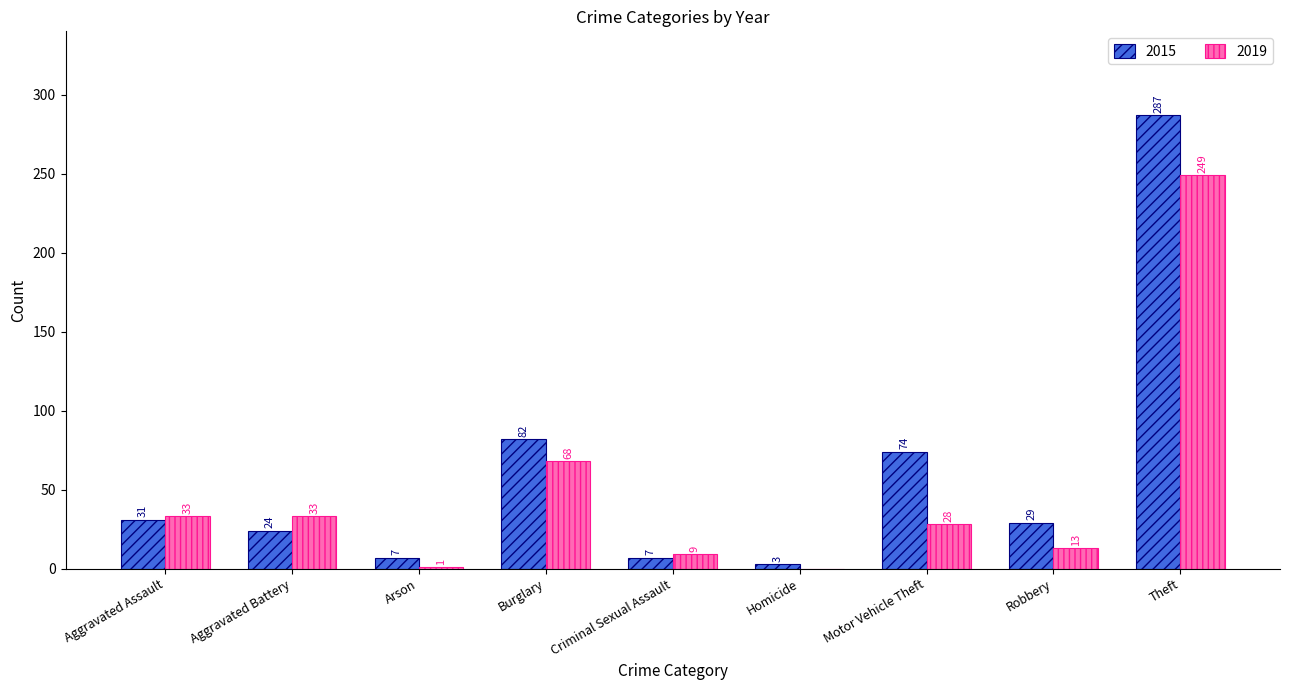

What is the sum of the 2015 values at Burglary and Motor Vehicle Theft?

156